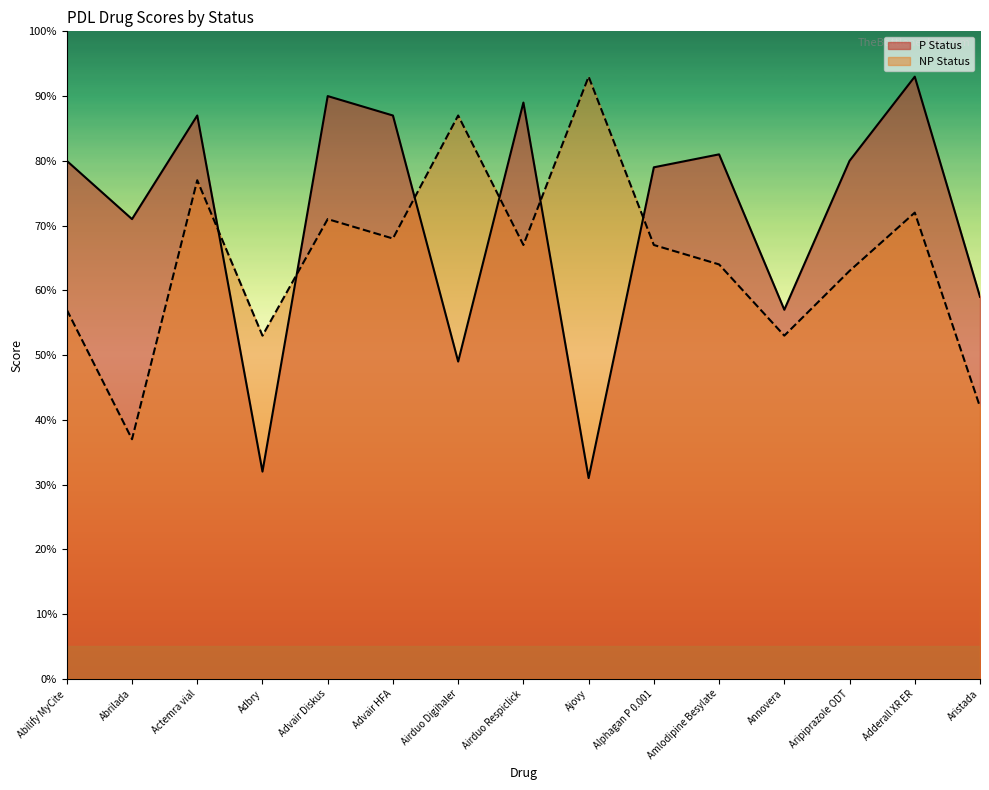

How many times do P Status and NP Status cross each other?

6